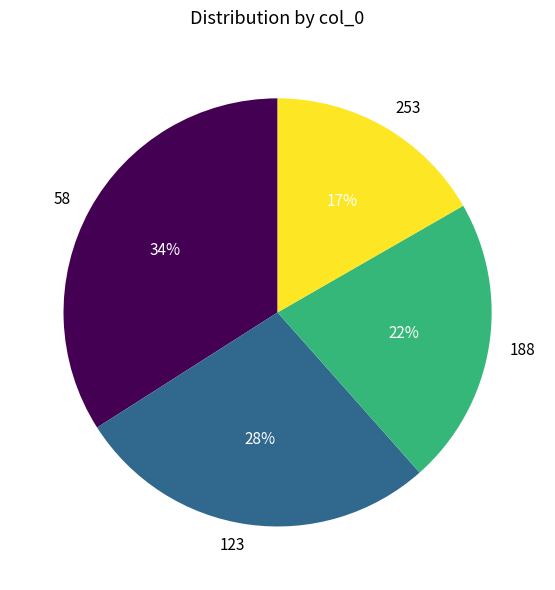

Does any single category account for the majority?

No